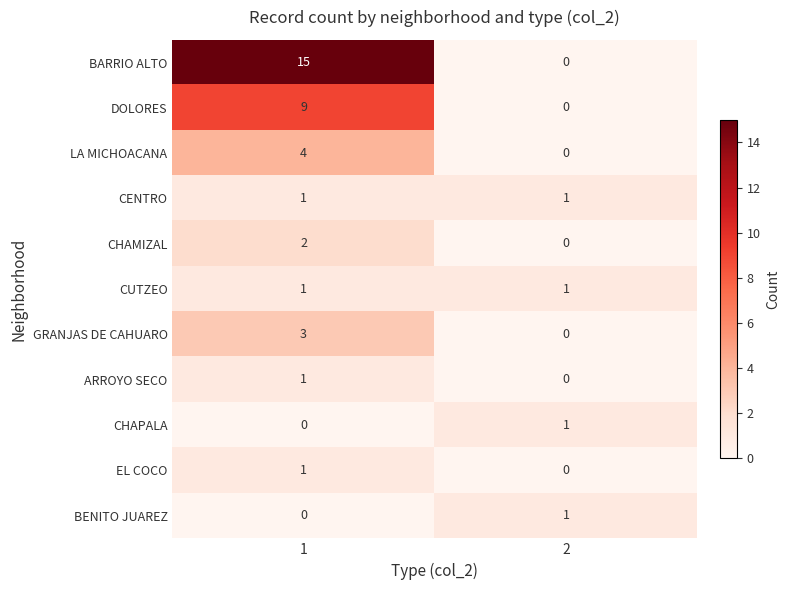

Is it true that CENTRO equals 2 at 1?

False